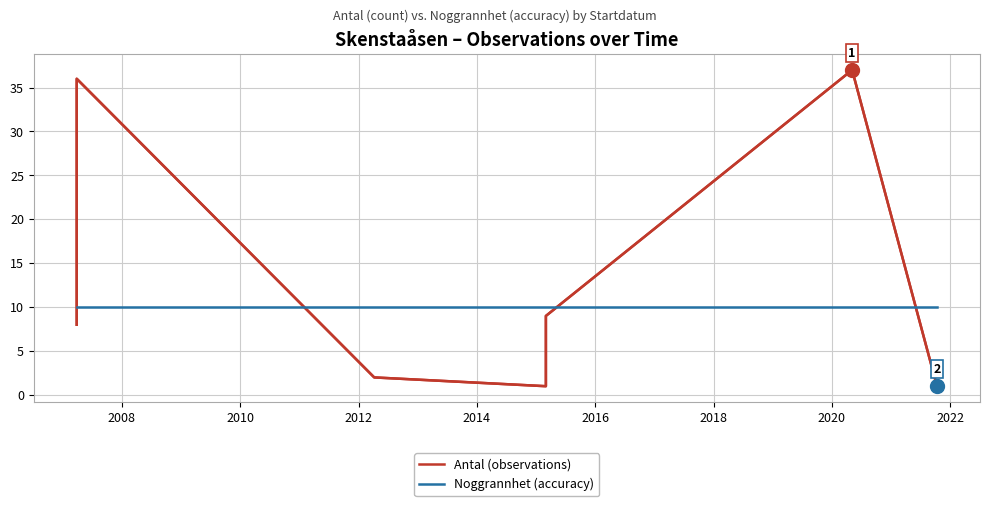

The value of Antal (observations) at 2014 is 50. True or false?

False